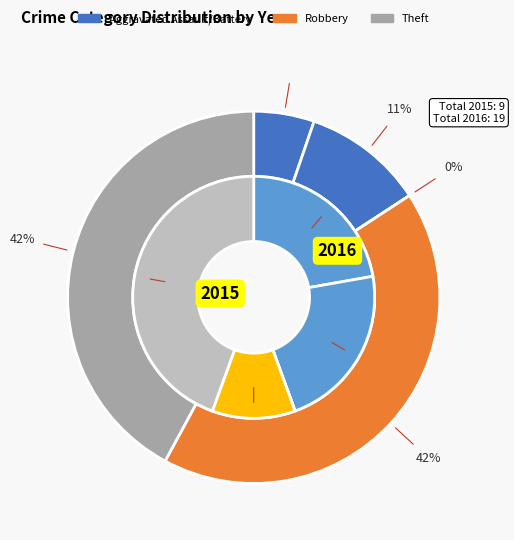

Combined, what portion of the pie is Robbery and Aggravated Assault?

33.3%